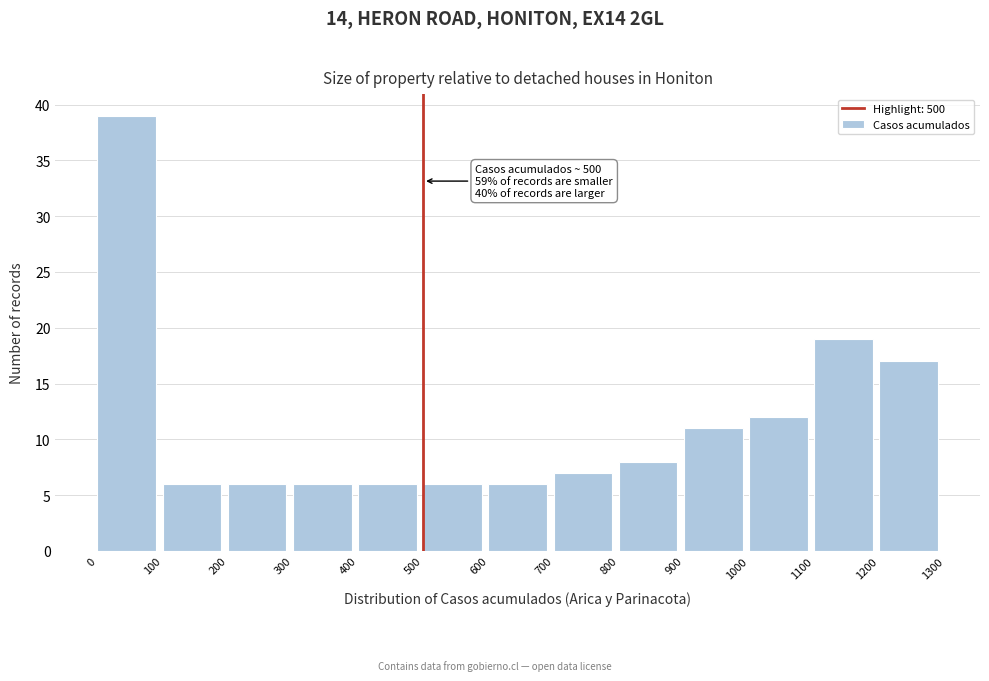

Over which range of the x-axis is the bar tallest?

0 to 100